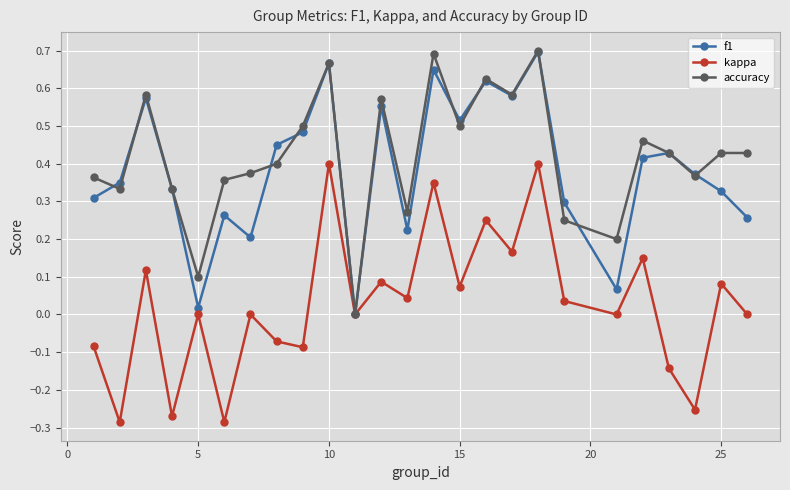

True or false: f1 has more than 0 points higher than both neighbors.

True